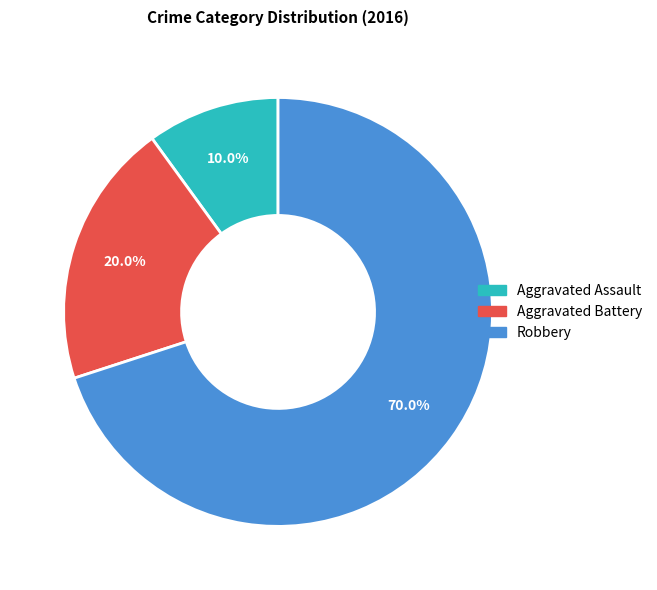

Count the number of slices in the pie.

3